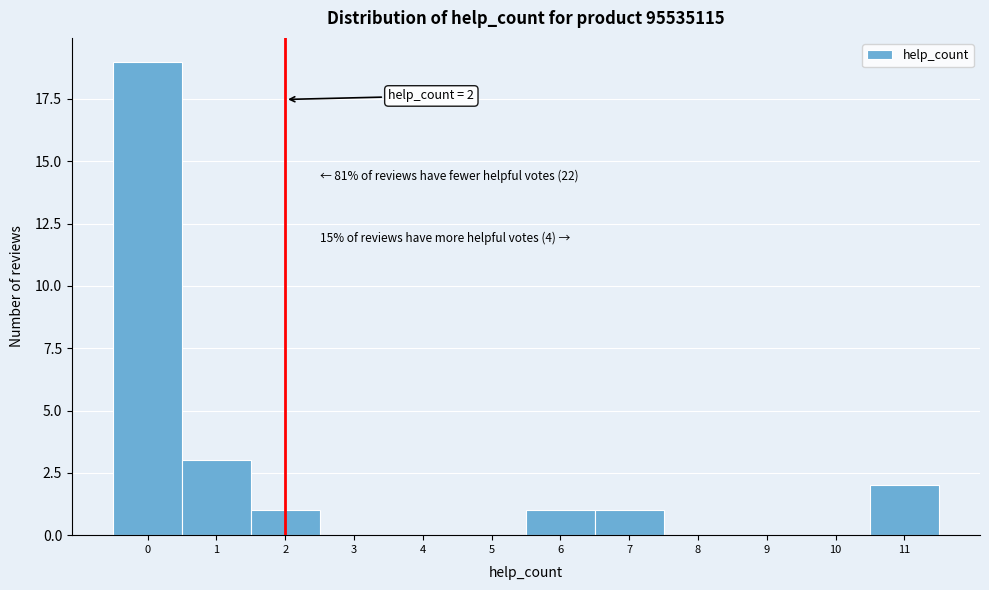

Over which range of the x-axis is the bar tallest?

-0.5 to 0.5